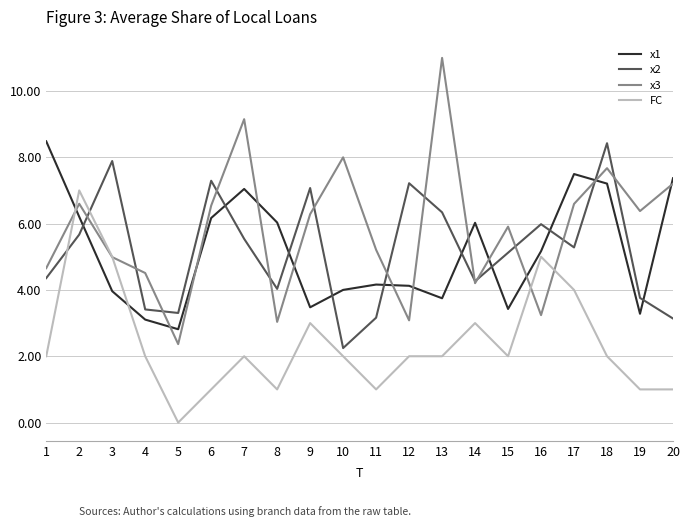

What is the lowest value of the x3 series?

2.4